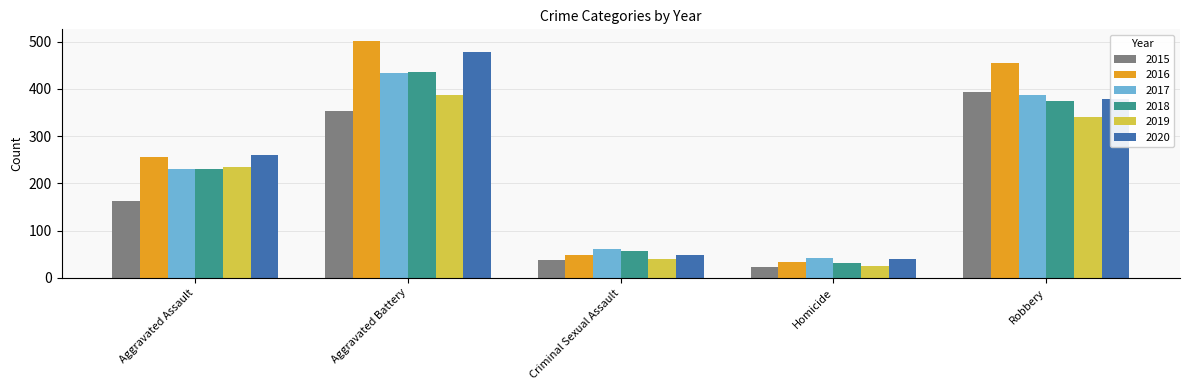

The 2017 series shows 12 at Criminal Sexual Assault. True or false?

False